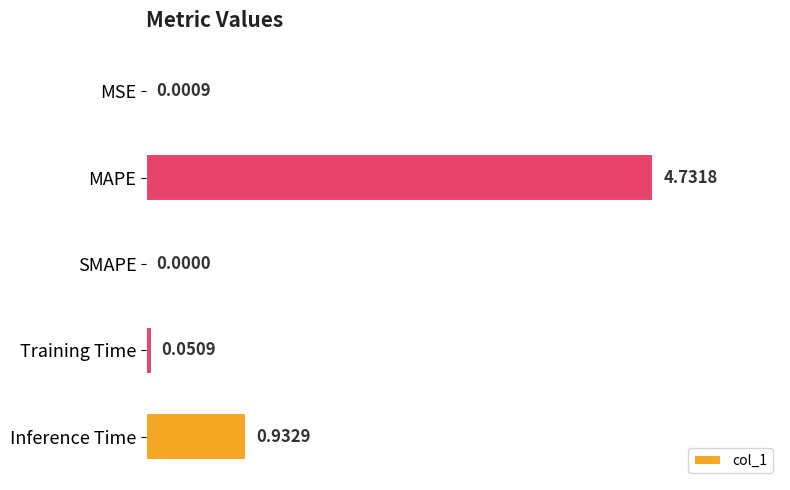

Where is the data nearest to the value 2?

Inference Time